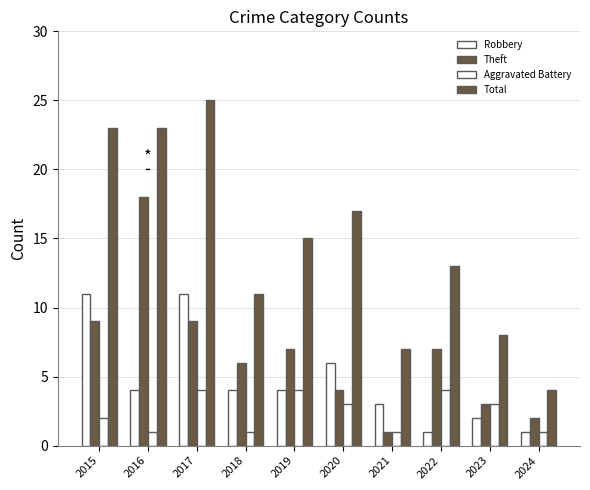

Reading left to right, extract all data points from this chart.

Robbery: 2015=11	2016=4	2017=11	2018=4	2019=4	2020=6	2021=3	2022=1	2023=2	2024=1
Theft: 2015=9	2016=18	2017=9	2018=6	2019=7	2020=4	2021=1	2022=7	2023=3	2024=2
Aggravated Battery: 2015=2	2016=1	2017=4	2018=1	2019=4	2020=3	2021=1	2022=4	2023=3	2024=1
Total: 2015=23	2016=23	2017=25	2018=11	2019=15	2020=17	2021=7	2022=13	2023=8	2024=4